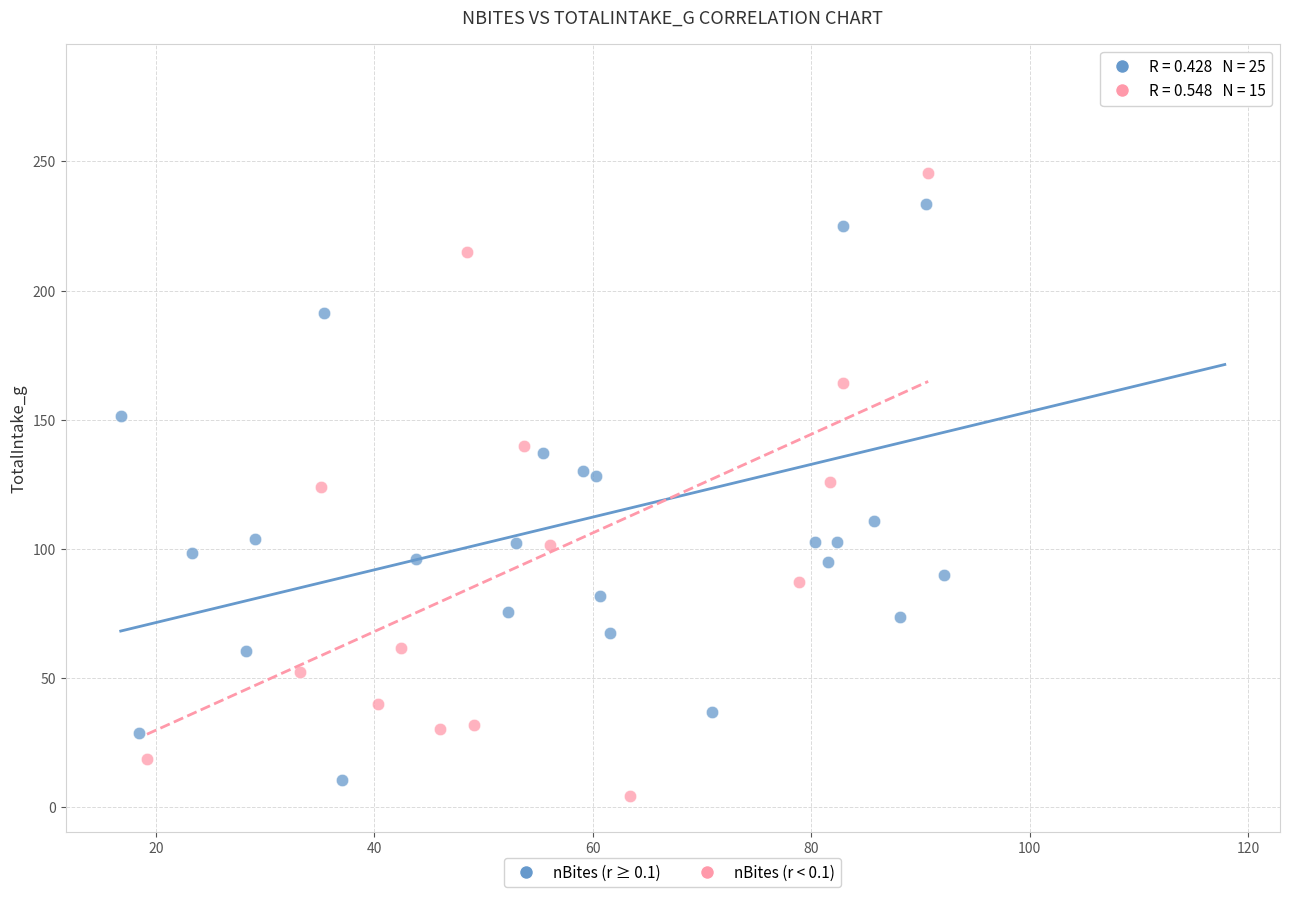

What are all the series names shown in the legend?

nBites (r ≥ 0.1), nBites (r < 0.1)